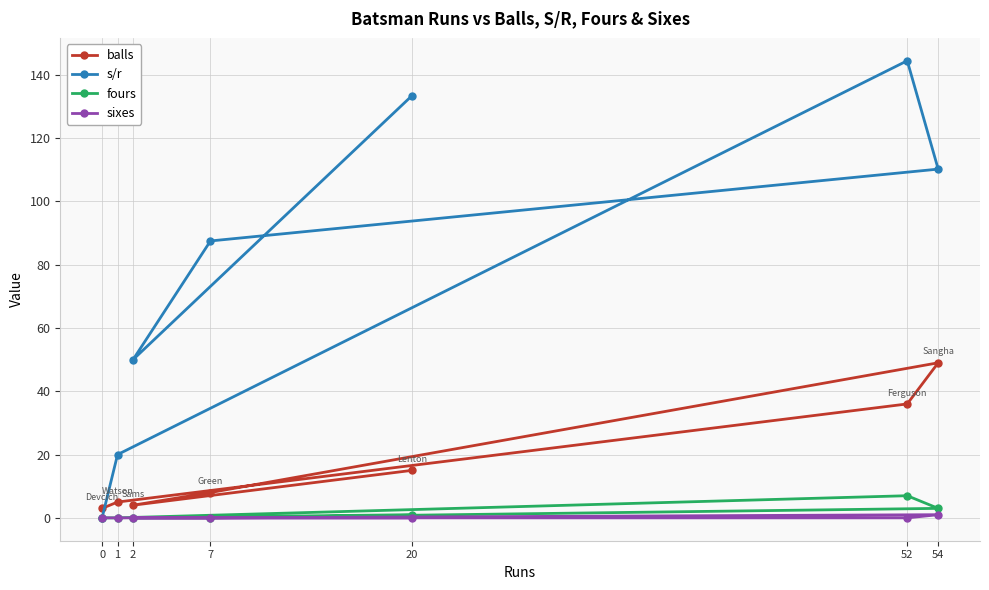

What is the greatest value displayed?

144.4